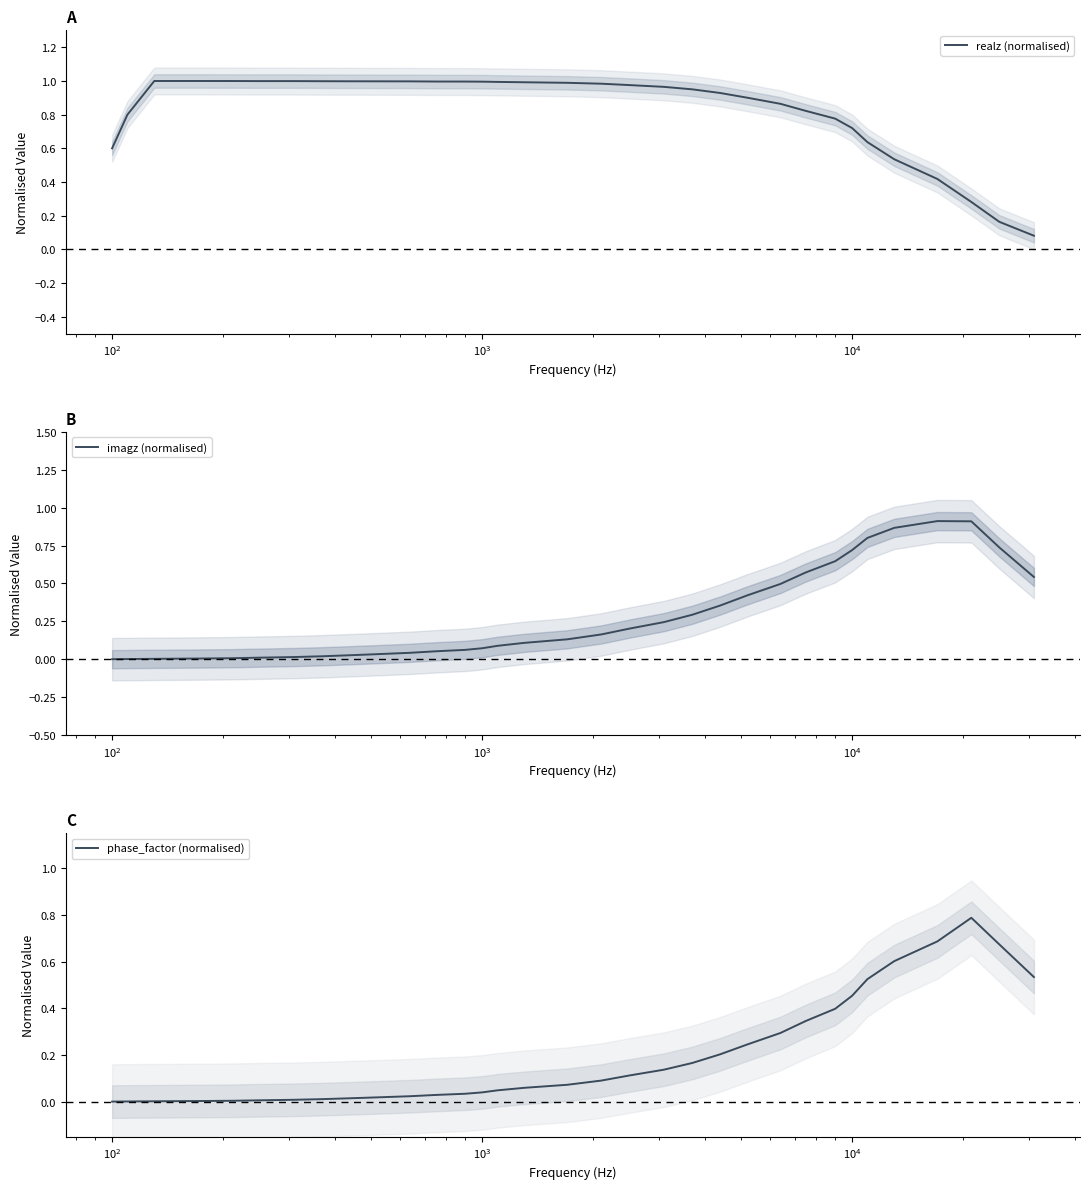

How many lines are shown in the chart?

3